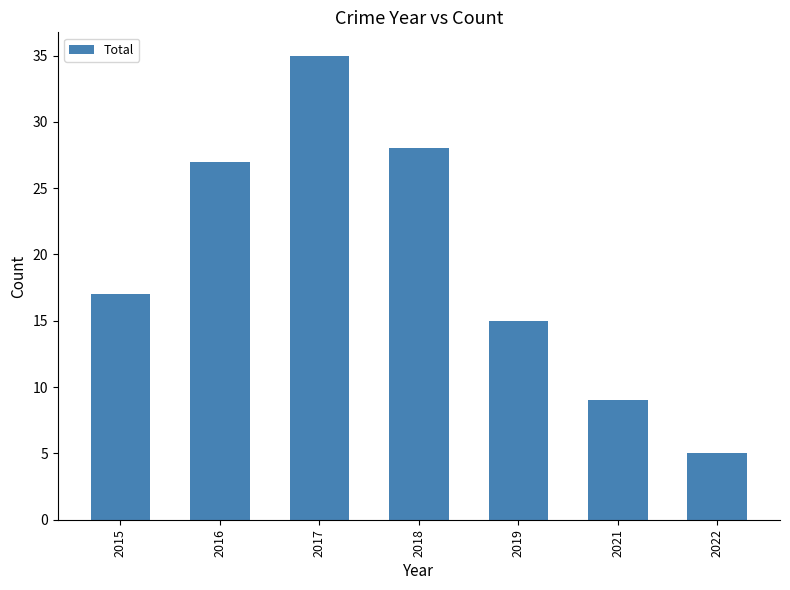

Are the bars grouped side by side (vs. stacked)?

No